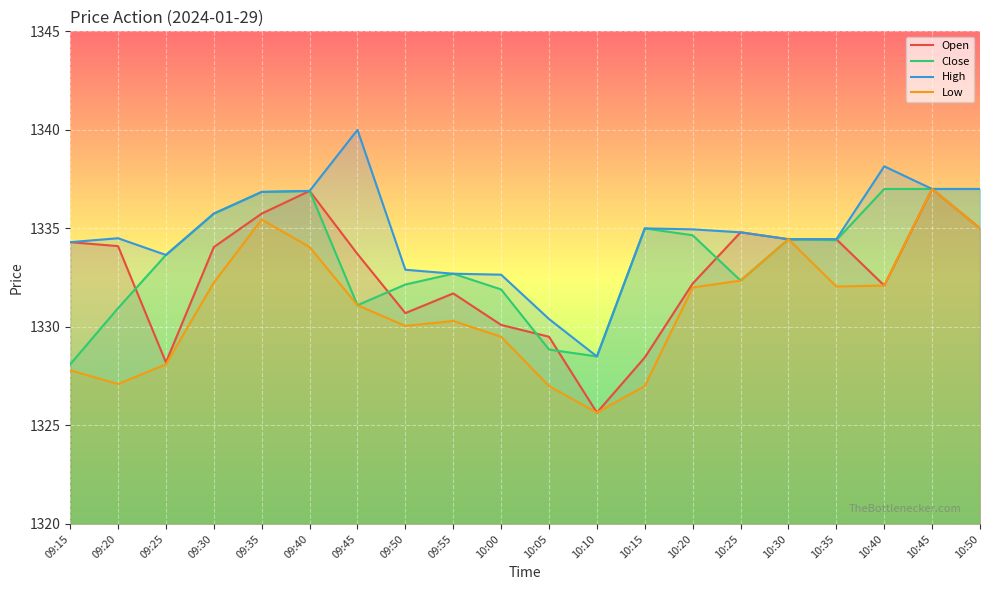

True or false: Close has more than 1 points higher than both neighbors.

True